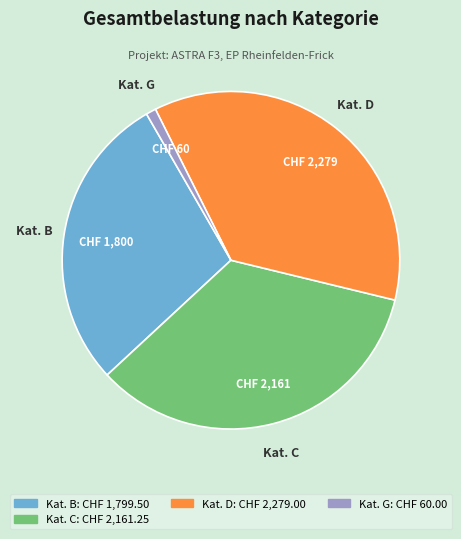

How many slices are in this pie chart?

4